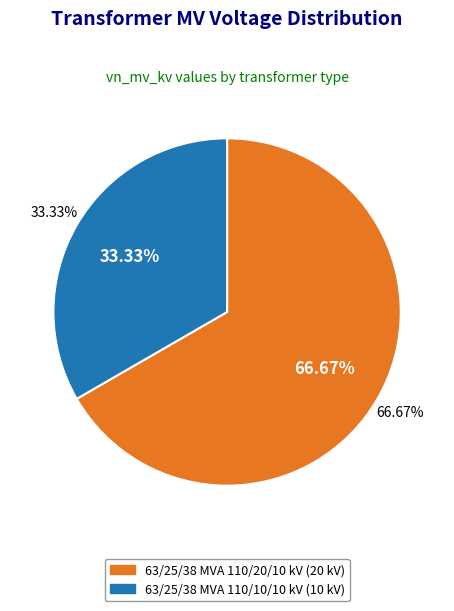

What percentage is the 63/25/38 MVA 110/10/10 kV slice, to the nearest percent?

33%